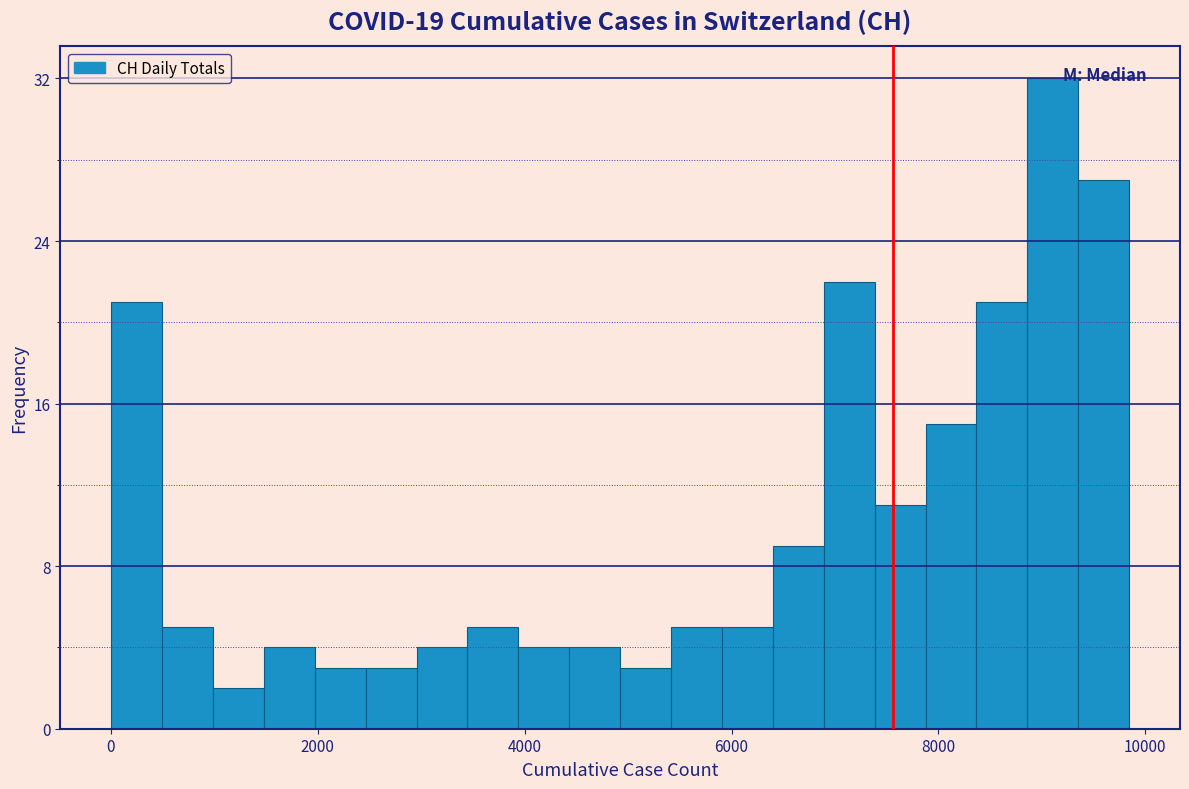

Read against the x-axis, roughly where is the centre of the tallest bar?

9200